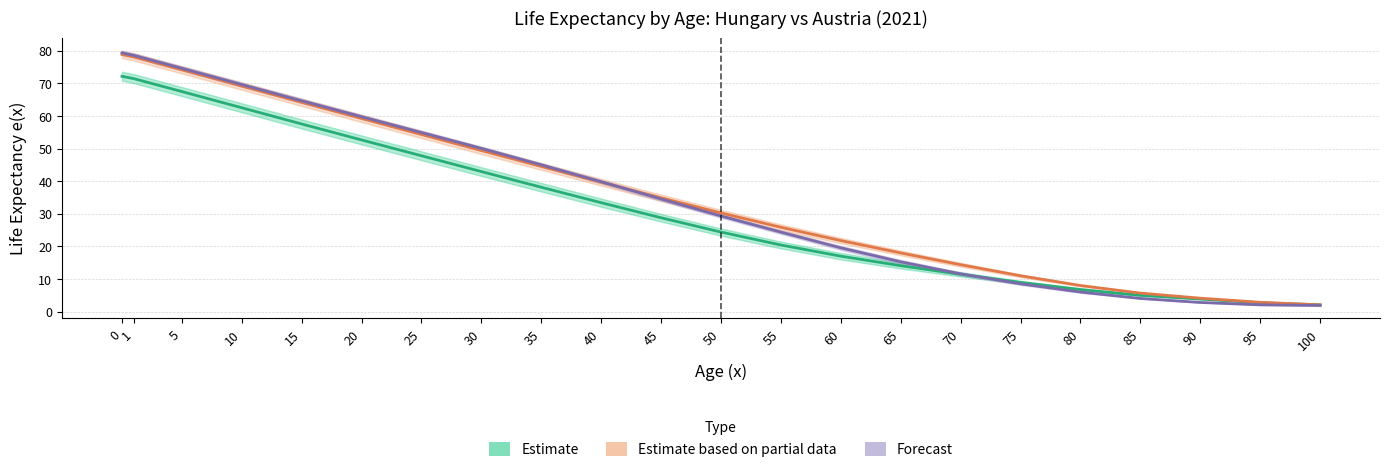

What is the total value across all series at 70?

37.5